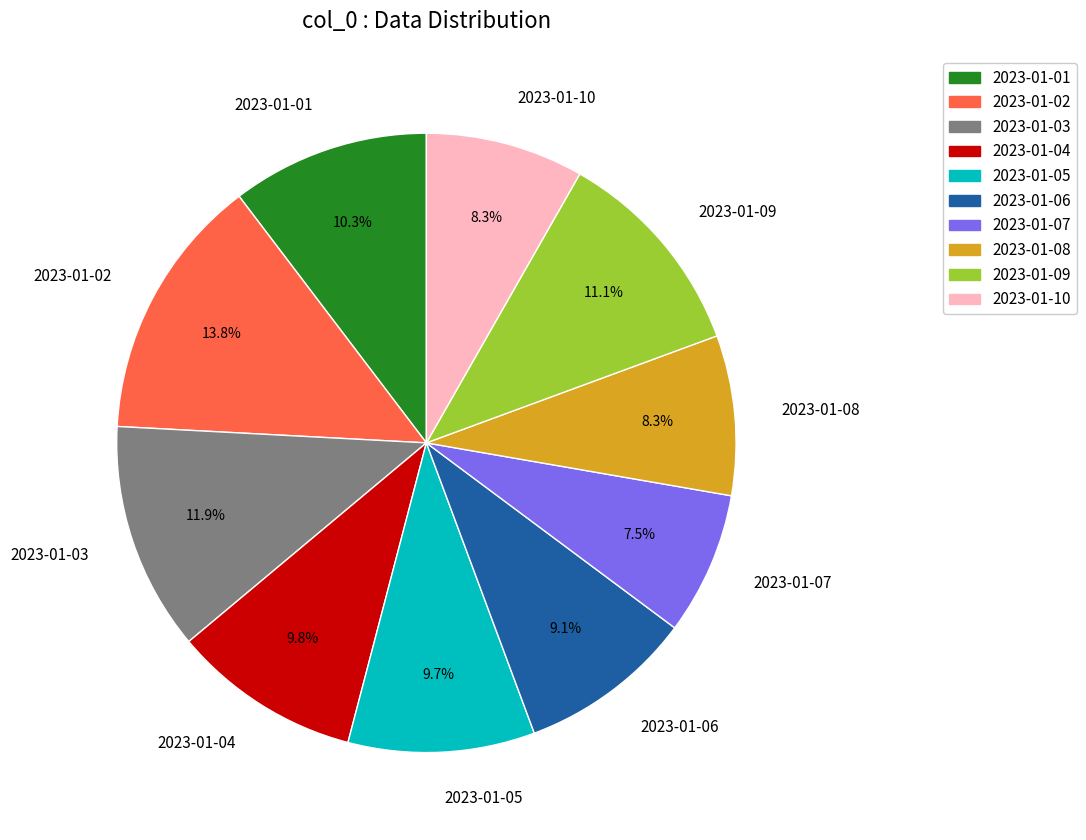

Combined, do 2023-01-09 and 2023-01-08 account for over 50%?

No